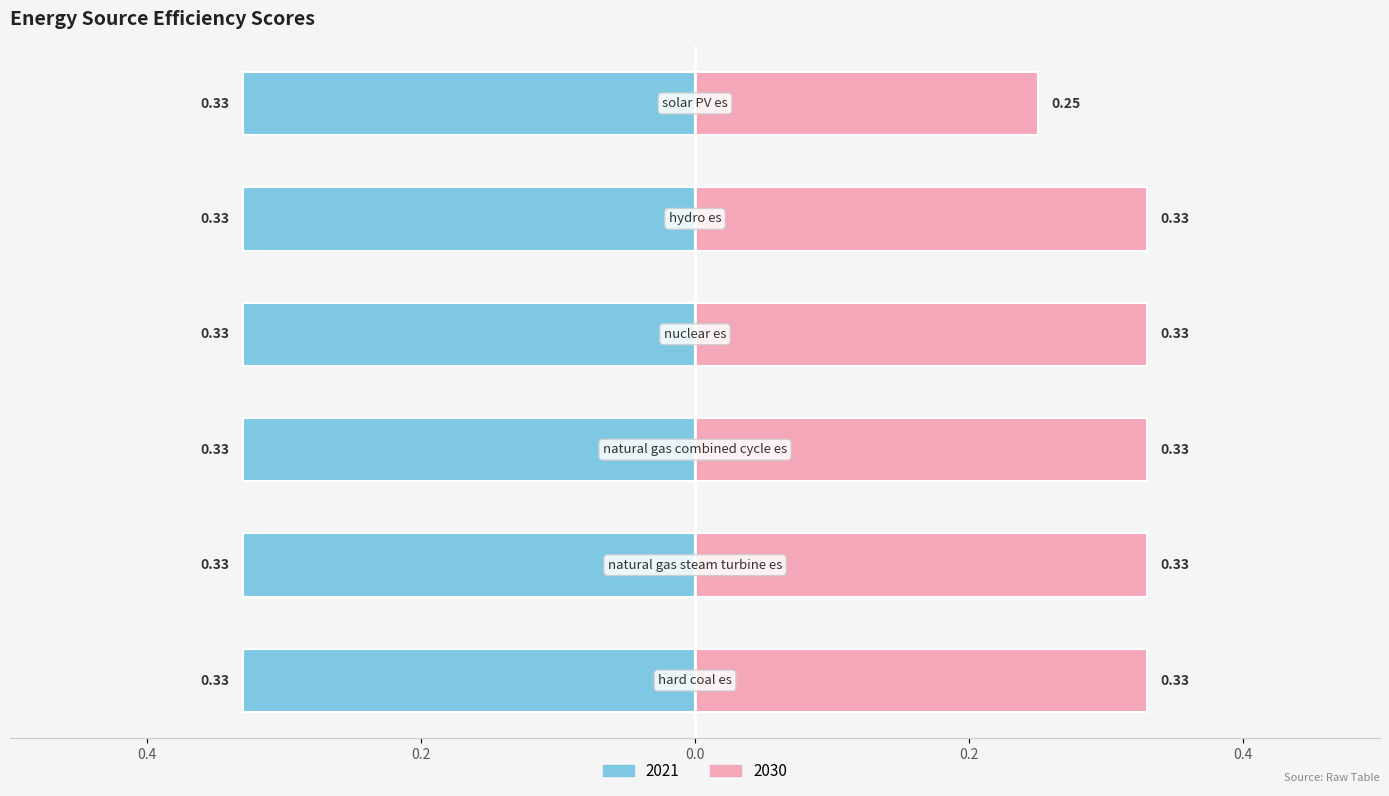

The chart shows a value of 0.3 at natural gas steam turbine es. True or false?

True